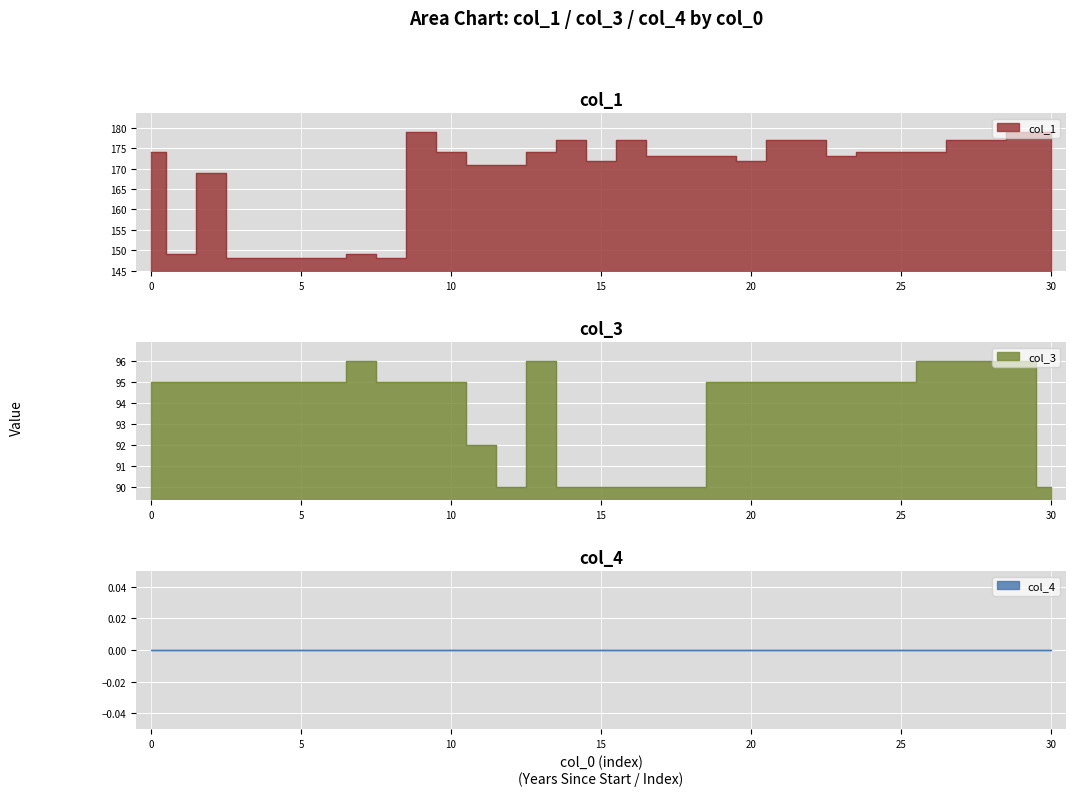

The value of col_3 at 0 is 28. True or false?

False